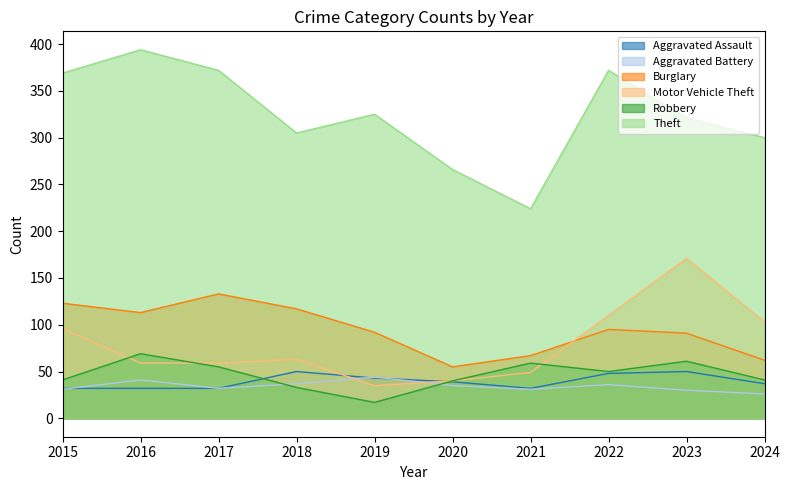

What is the value of the Aggravated Battery point at the 8th from the left?

36